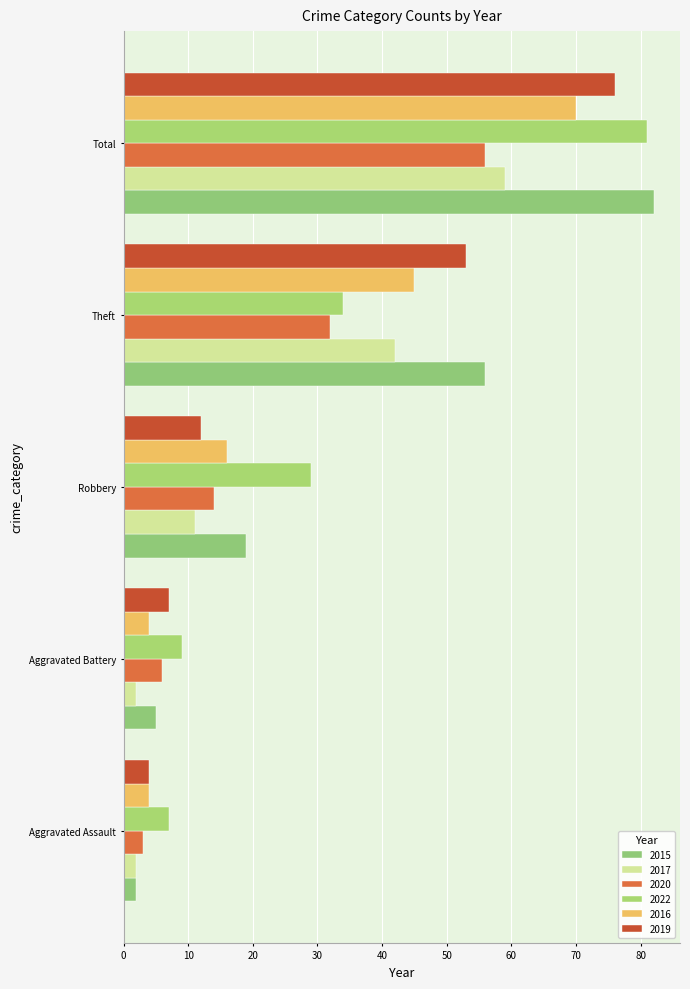

Count the number of data series in this chart.

6